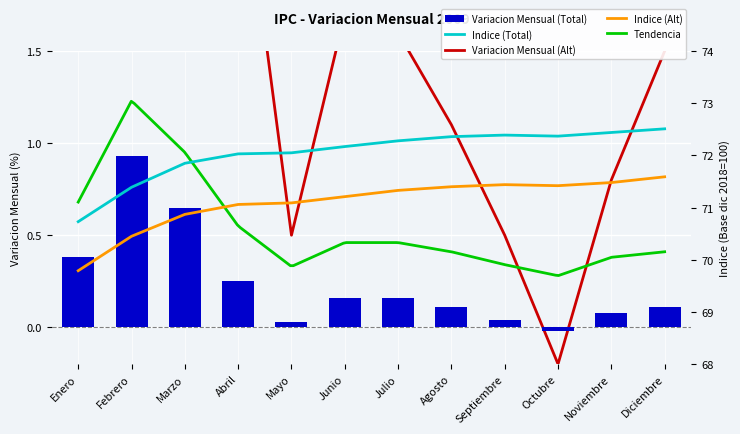

List the labels in order of Variacion Mensual (Alt) value, largest first.

Febrero, Marzo, Enero, Abril, Junio, Julio, Diciembre, Agosto, Noviembre, Mayo, Septiembre, Octubre